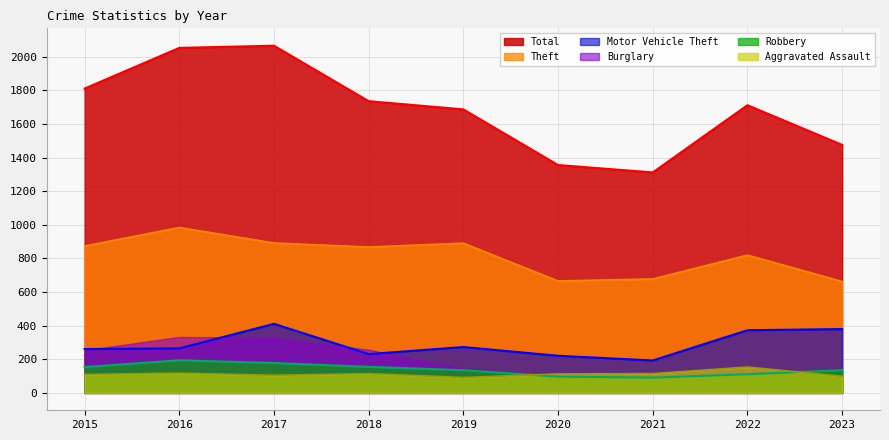

Is the value of Motor Vehicle Theft at 2020 greater than the value of Aggravated Assault at 2015?

Yes